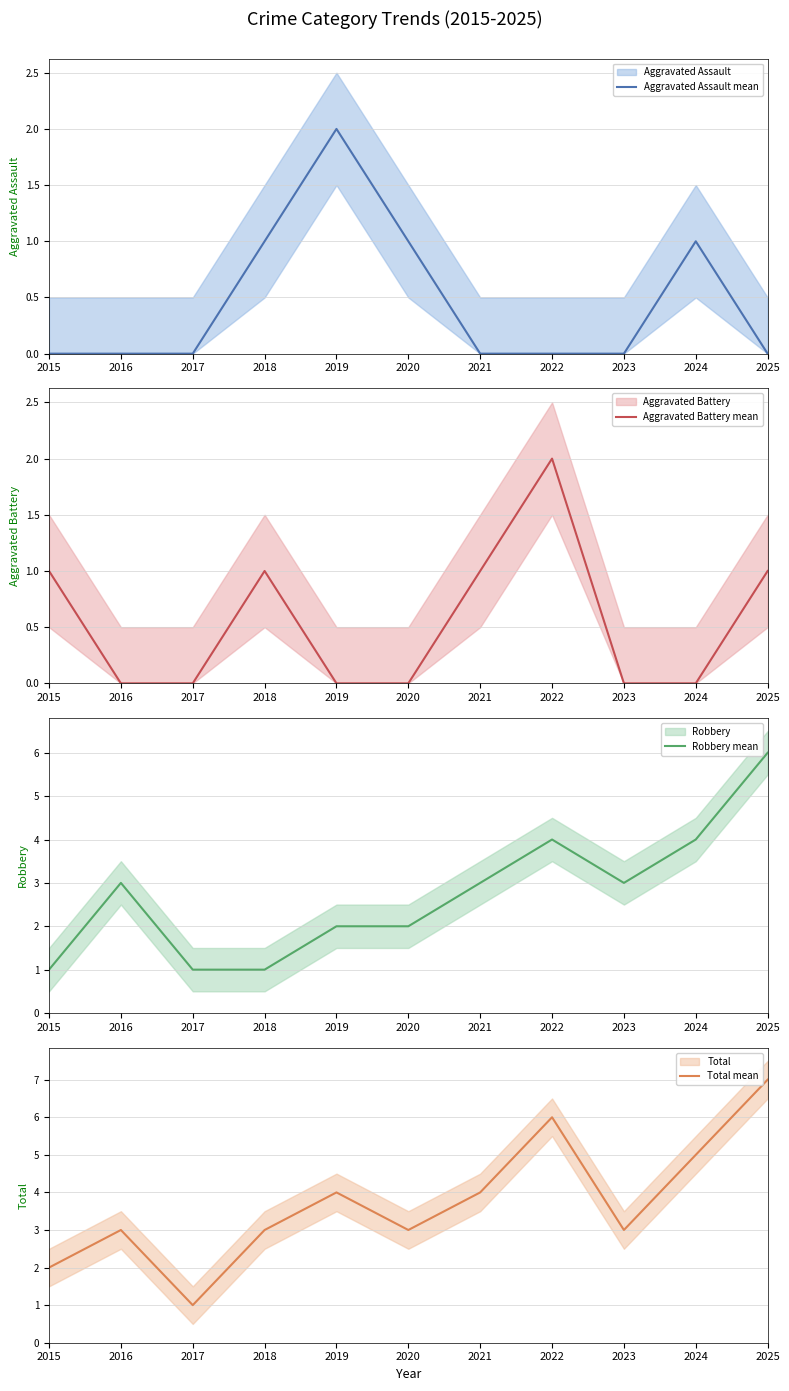

True or false: Total mean and Aggravated Battery mean intersect in this chart.

False